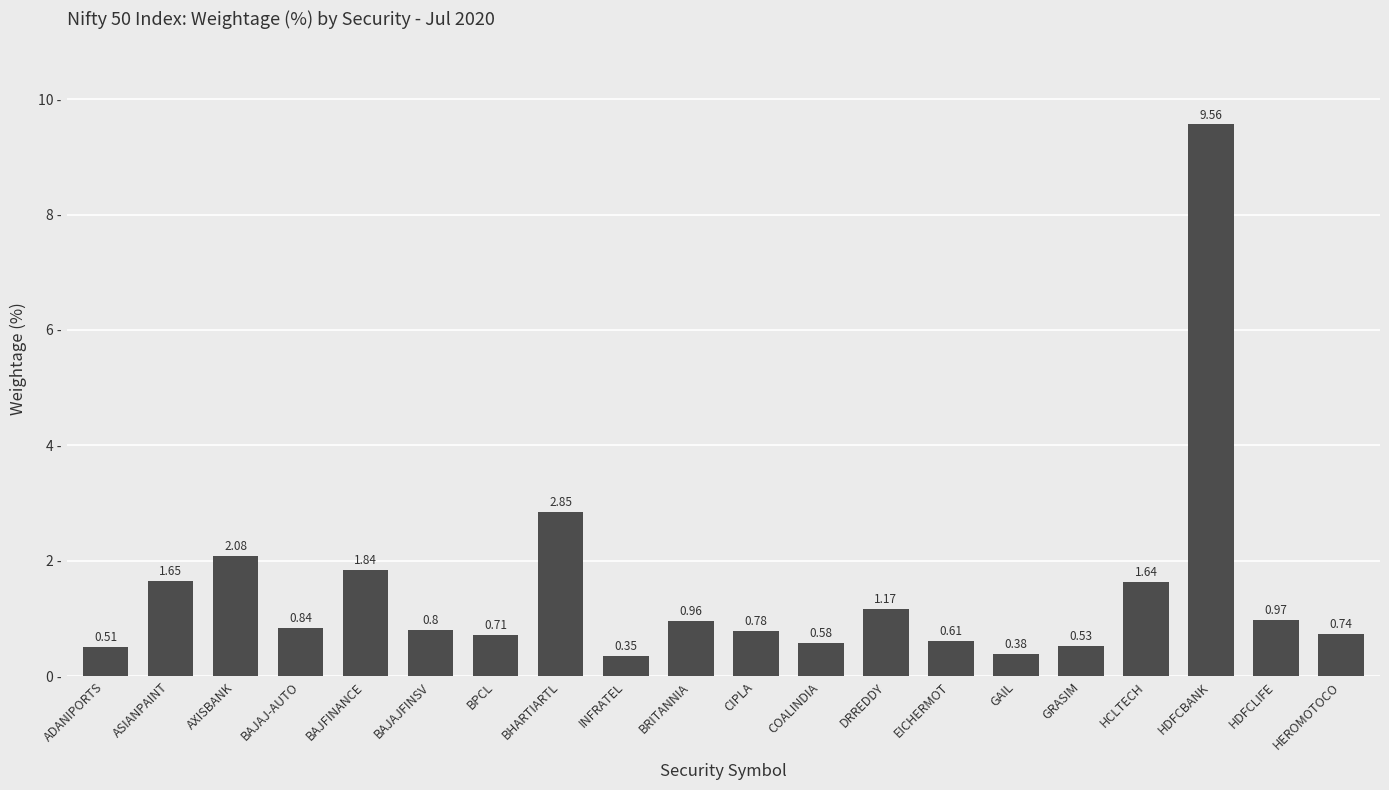

At which category does the chart reach its peak across all series?

HDFCBANK